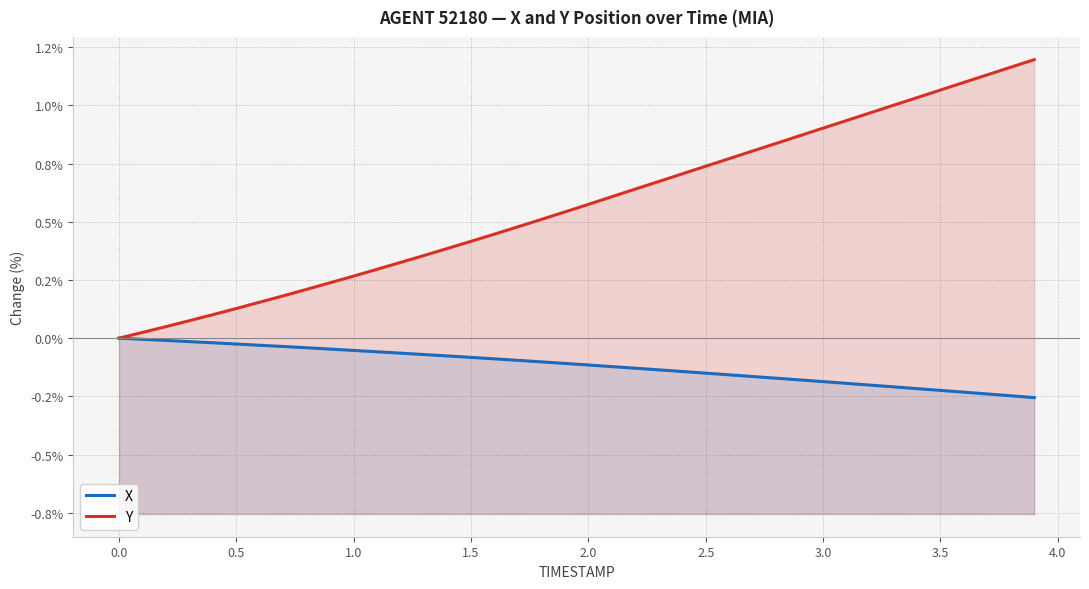

Rank the series by their average value, from lowest to highest.

X, Y